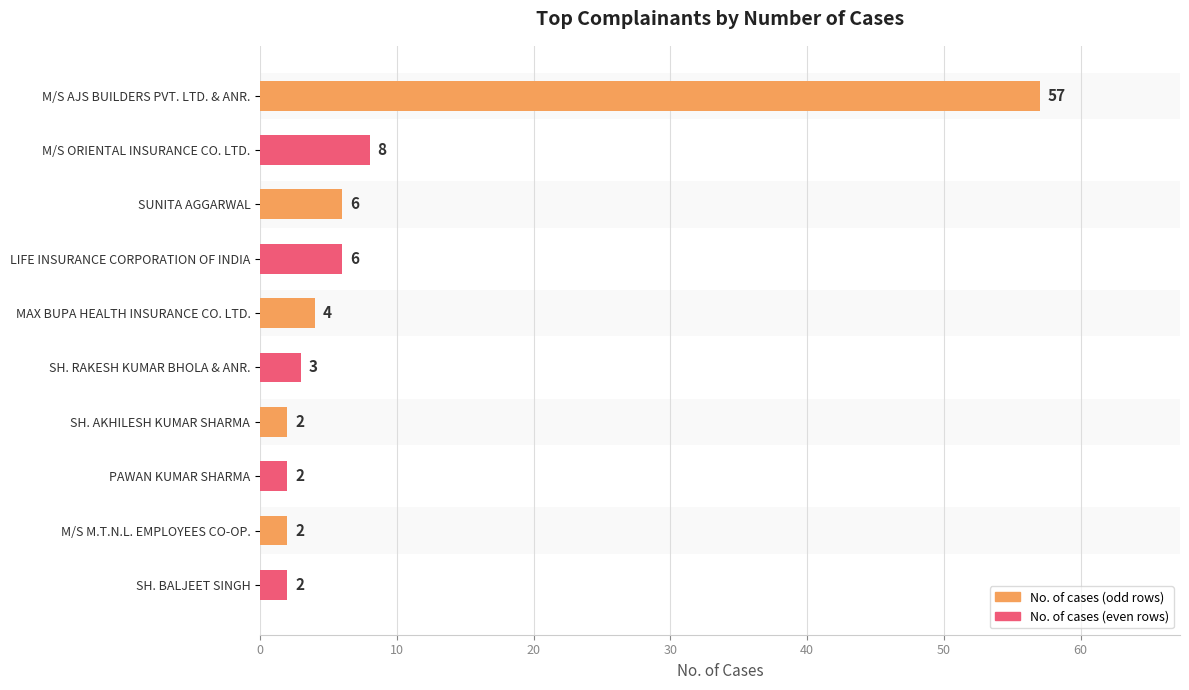

What is the sum of all values?

92